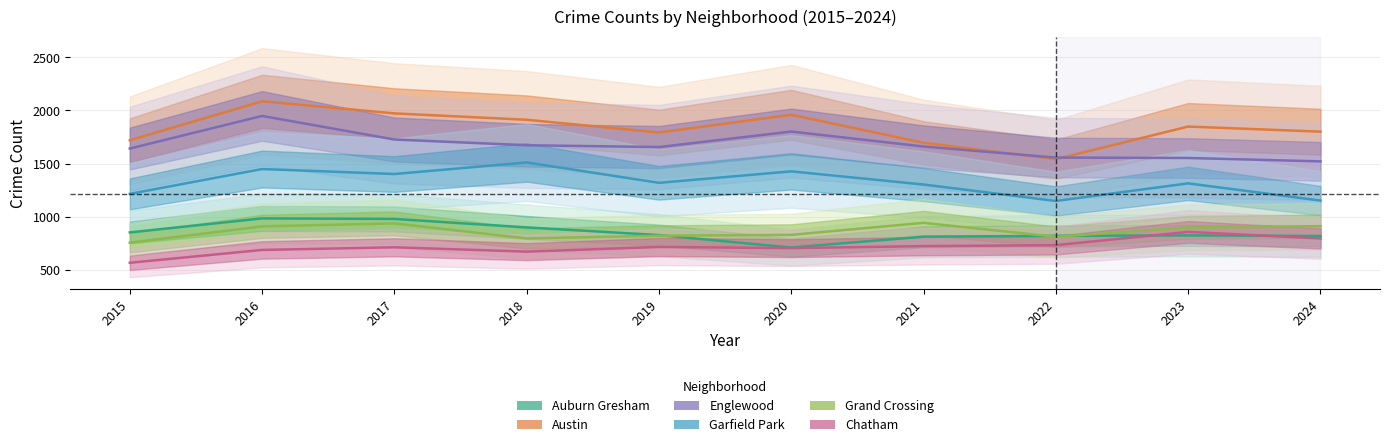

True or false: Chatham has a value of 686 at 2016.

True